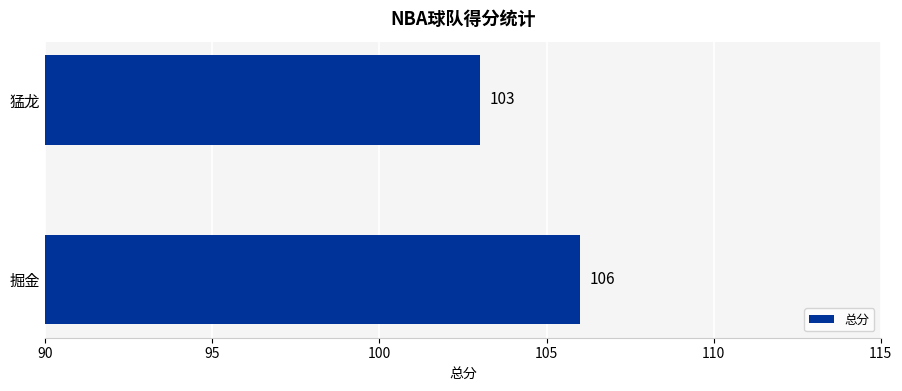

Where is the data nearest to the value 104?

猛龙